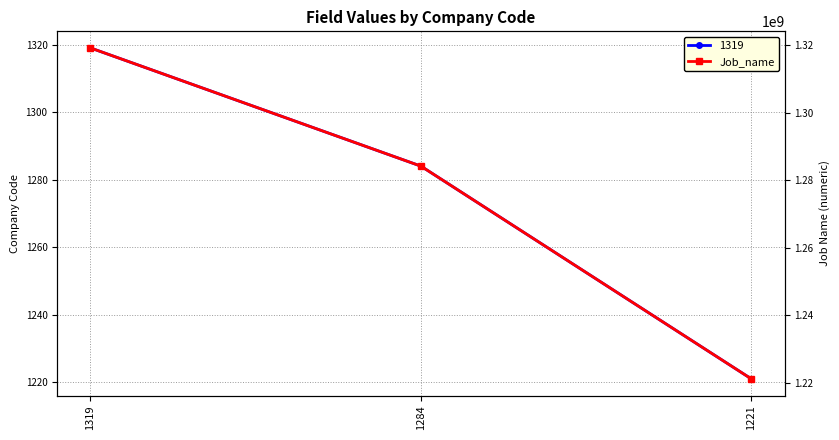

How many data points are less than 1284200910?

1